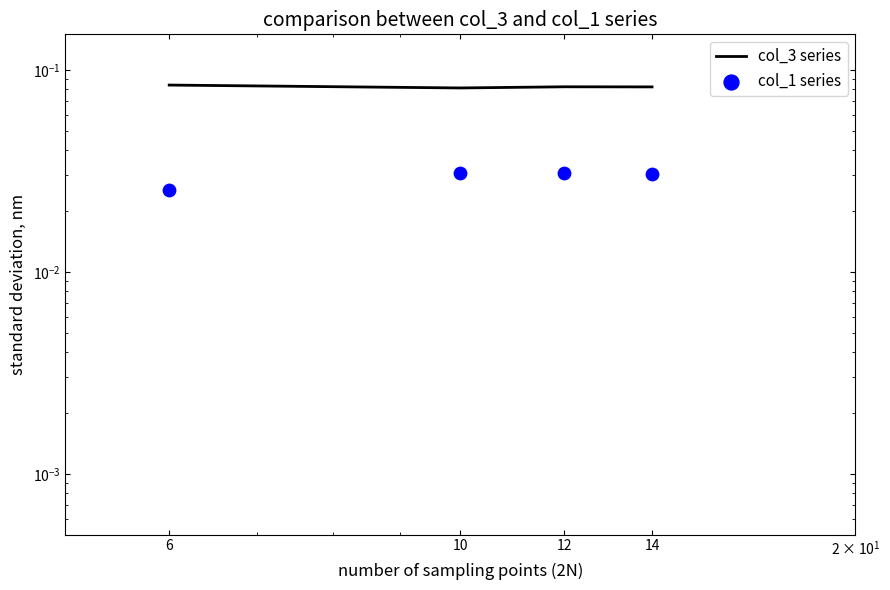

Which series has the largest Y range (max minus min)?

col_1 series